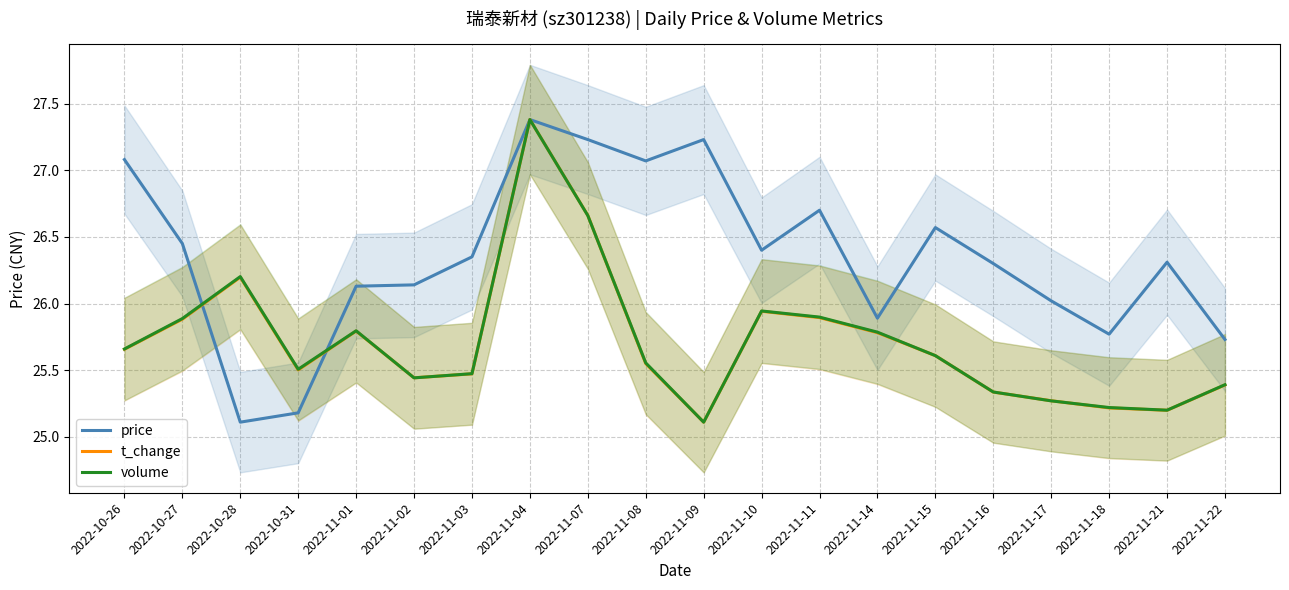

What is the label of the 17th point from the right?

2022-10-31